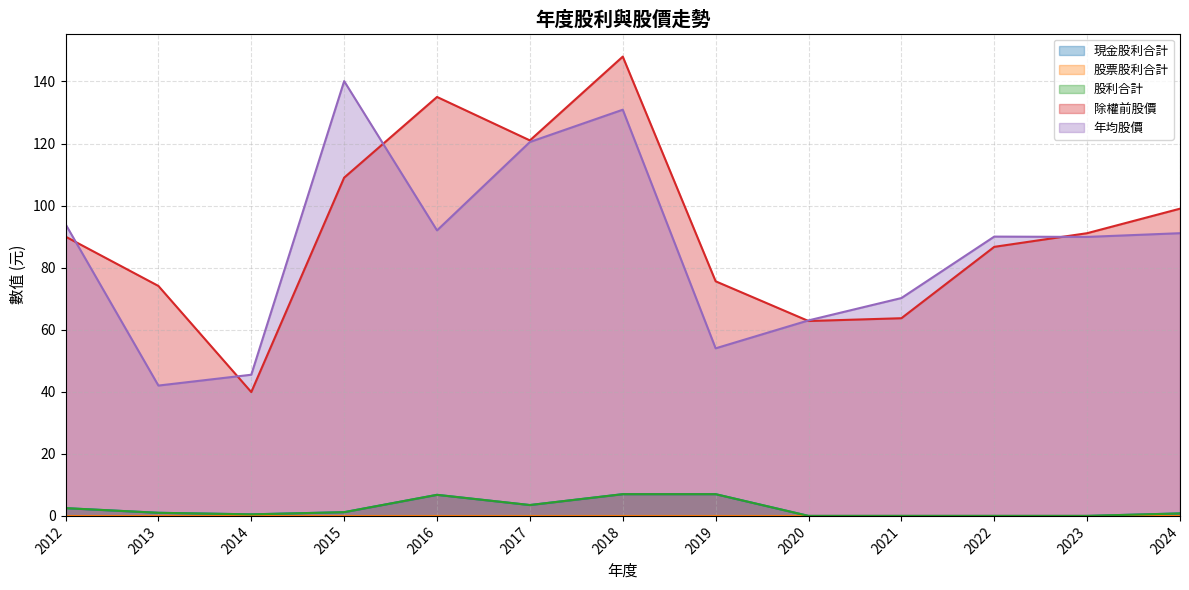

True or false: 股利合計 and 現金股利合計 intersect in this chart.

False